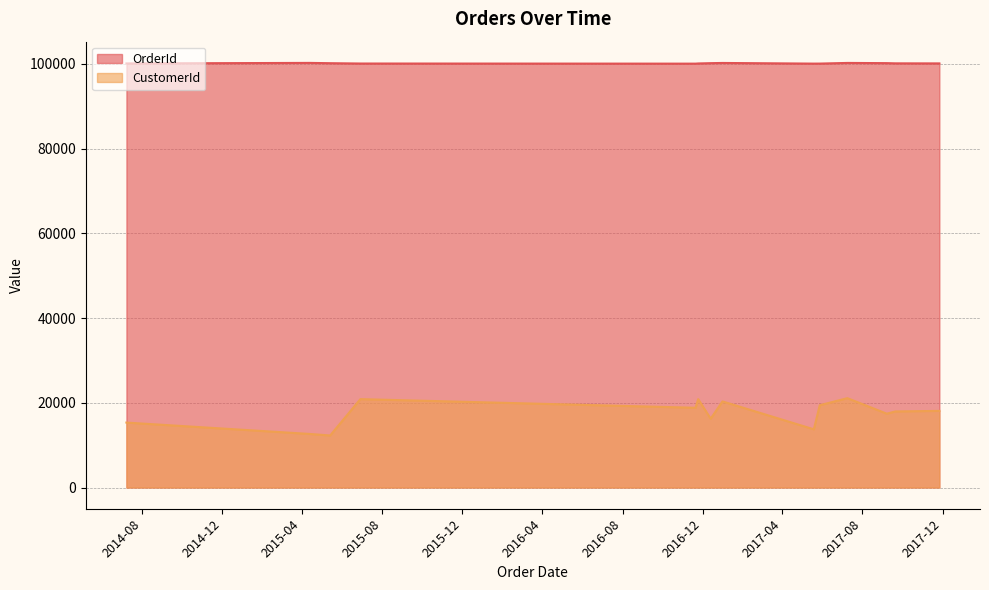

At how many categories does at least one series exceed 47881?

14